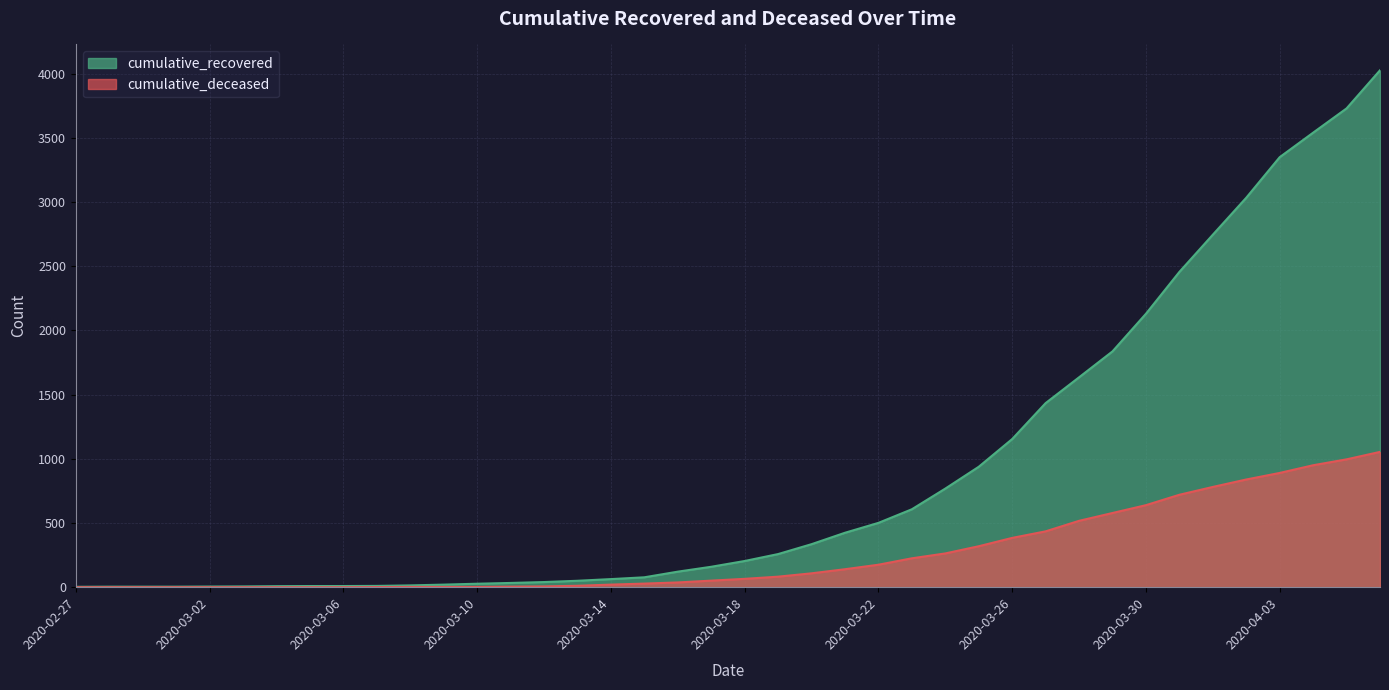

Rank the categories by cumulative_deceased value from lowest to highest.

2020-02-27, 2020-02-28, 2020-02-29, 2020-03-01, 2020-03-02, 2020-03-03, 2020-03-04, 2020-03-05, 2020-03-06, 2020-03-07, 2020-03-08, 2020-03-09, 2020-03-10, 2020-03-11, 2020-03-12, 2020-03-13, 2020-03-14, 2020-03-15, 2020-03-16, 2020-03-17, 2020-03-18, 2020-03-19, 2020-03-20, 2020-03-21, 2020-03-22, 2020-03-23, 2020-03-24, 2020-03-25, 2020-03-26, 2020-03-27, 2020-03-28, 2020-03-29, 2020-03-30, 2020-03-31, 2020-04-01, 2020-04-02, 2020-04-03, 2020-04-04, 2020-04-05, 2020-04-06